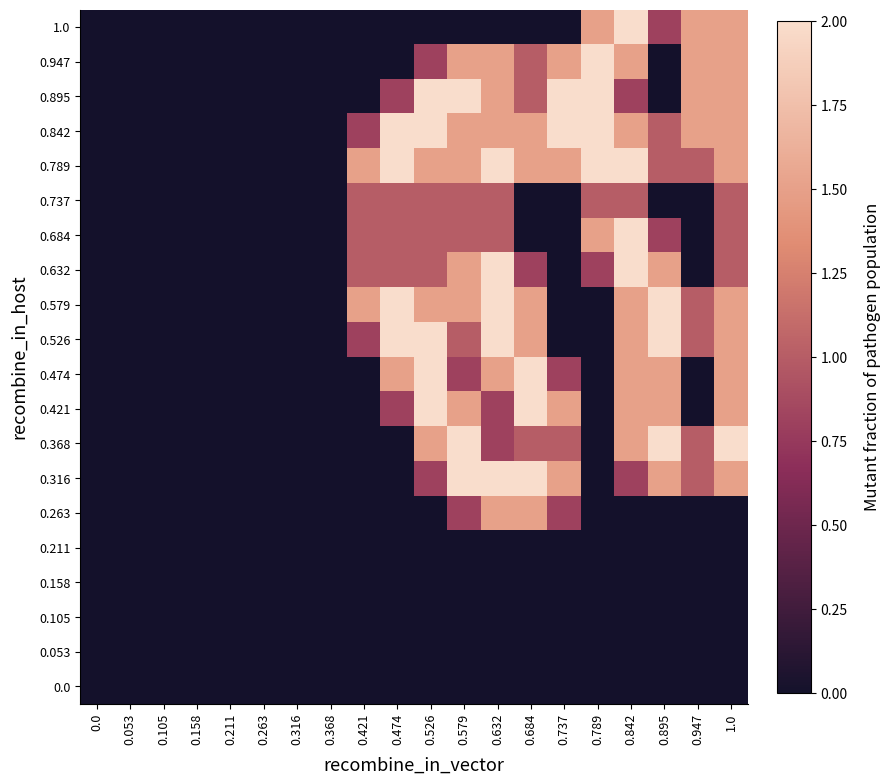

Which category has the highest value across all series?

0.579